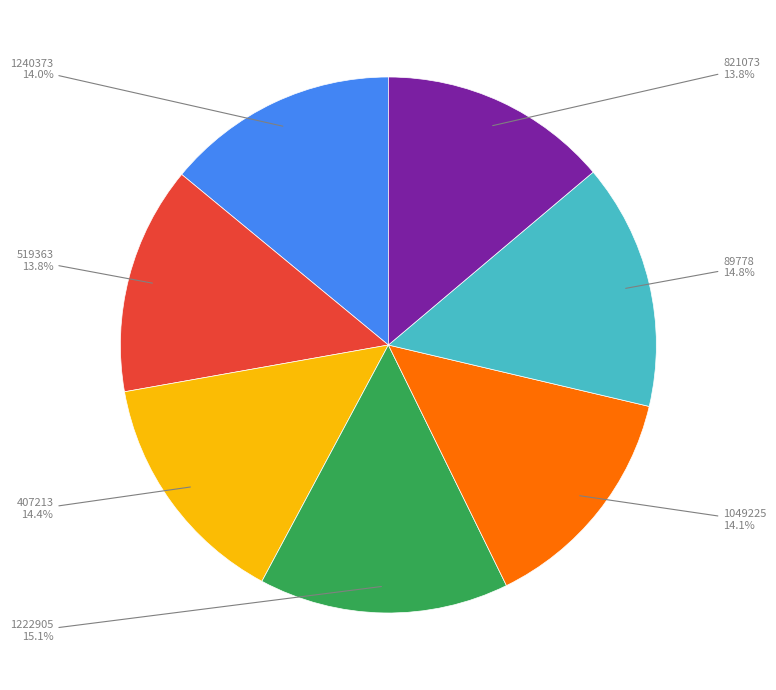

To the nearest percent, what is the difference between the largest and smallest slice percentages?

1%